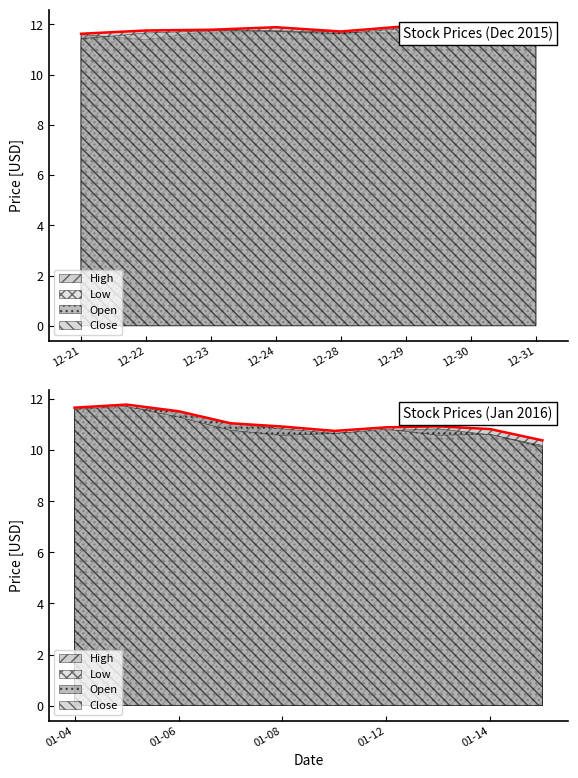

True or false: Low has a value of 11.6 at 2015-12-28.

True